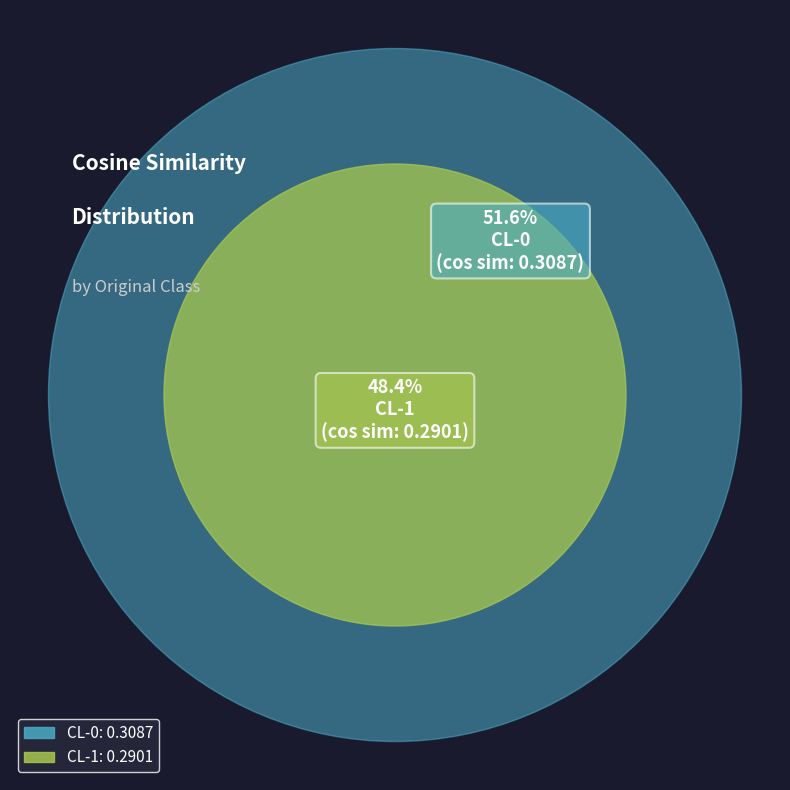

Is it true that CL-0 is 41% of the pie?

False